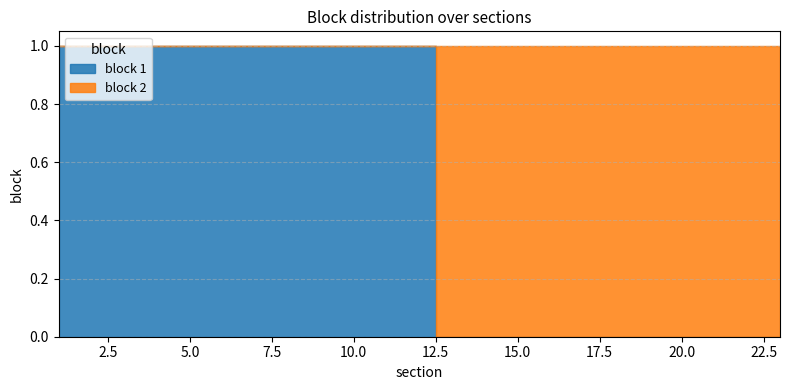

What value does the block 1 series have at 1?

1